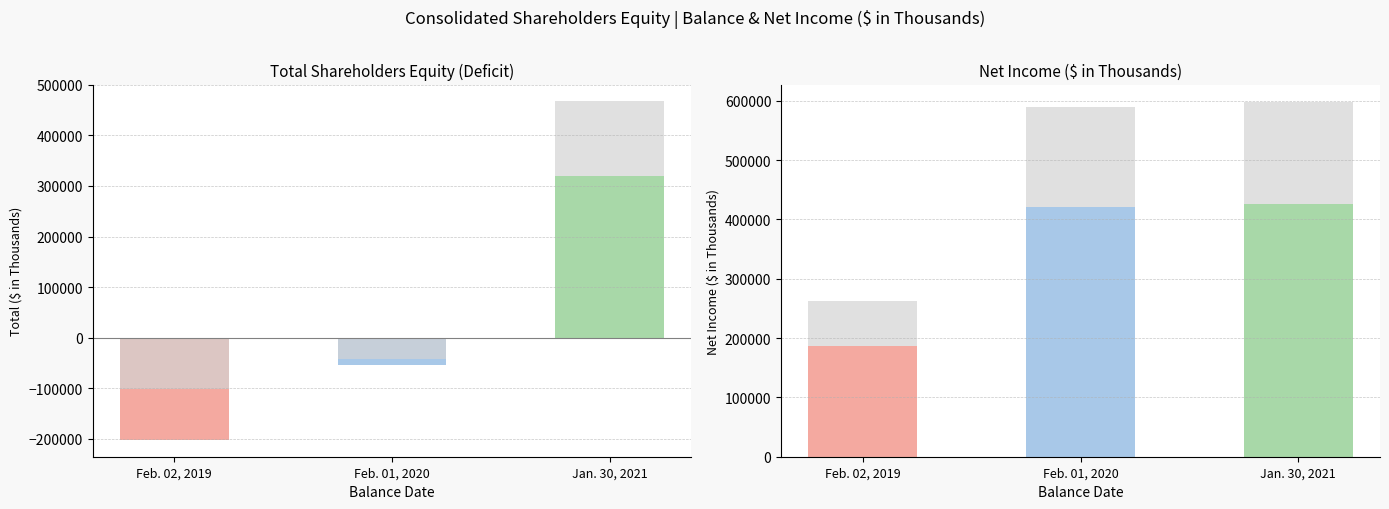

What are all the series names shown in the legend?

Total, Net Income